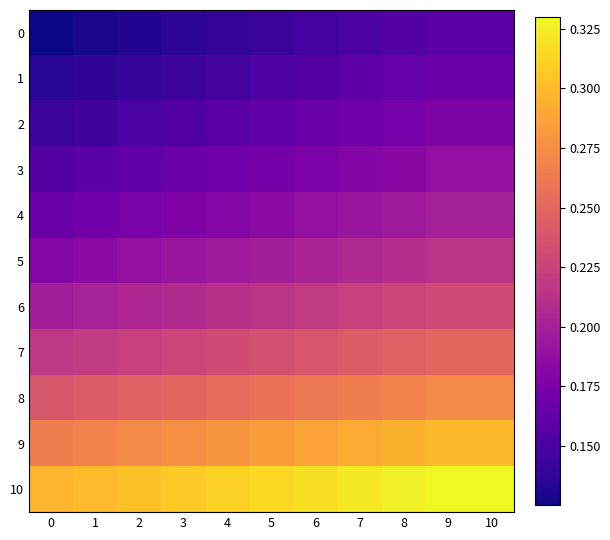

Between 6 and 7, which is larger?

7